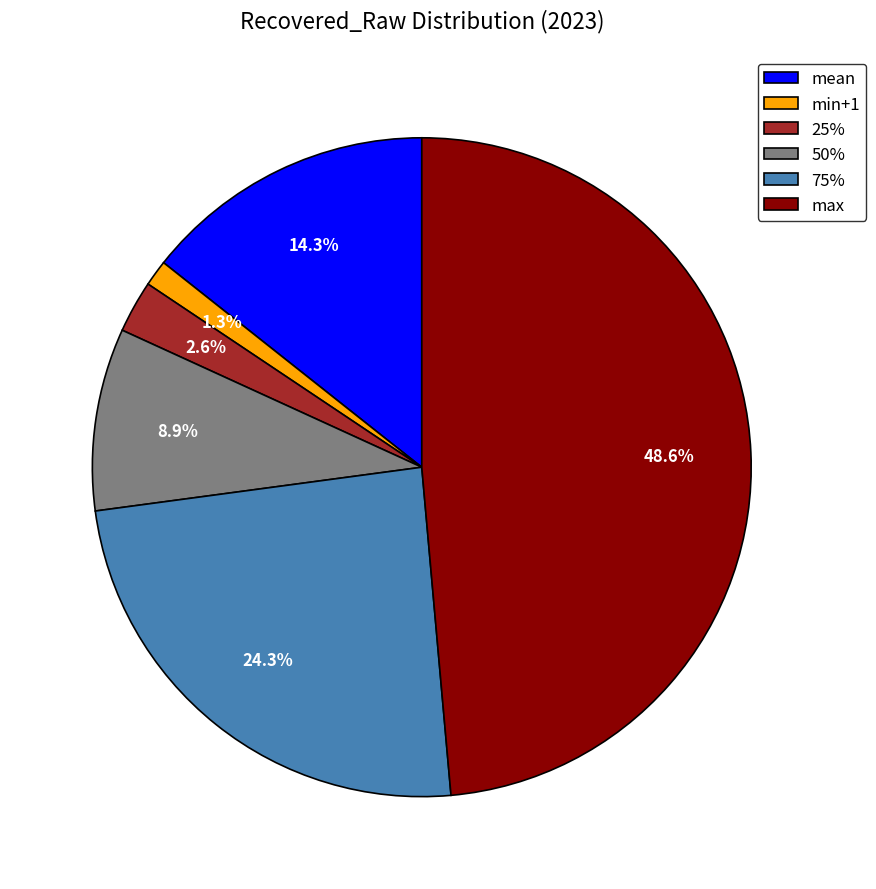

Combined, do 75% and 25% account for over 50%?

No